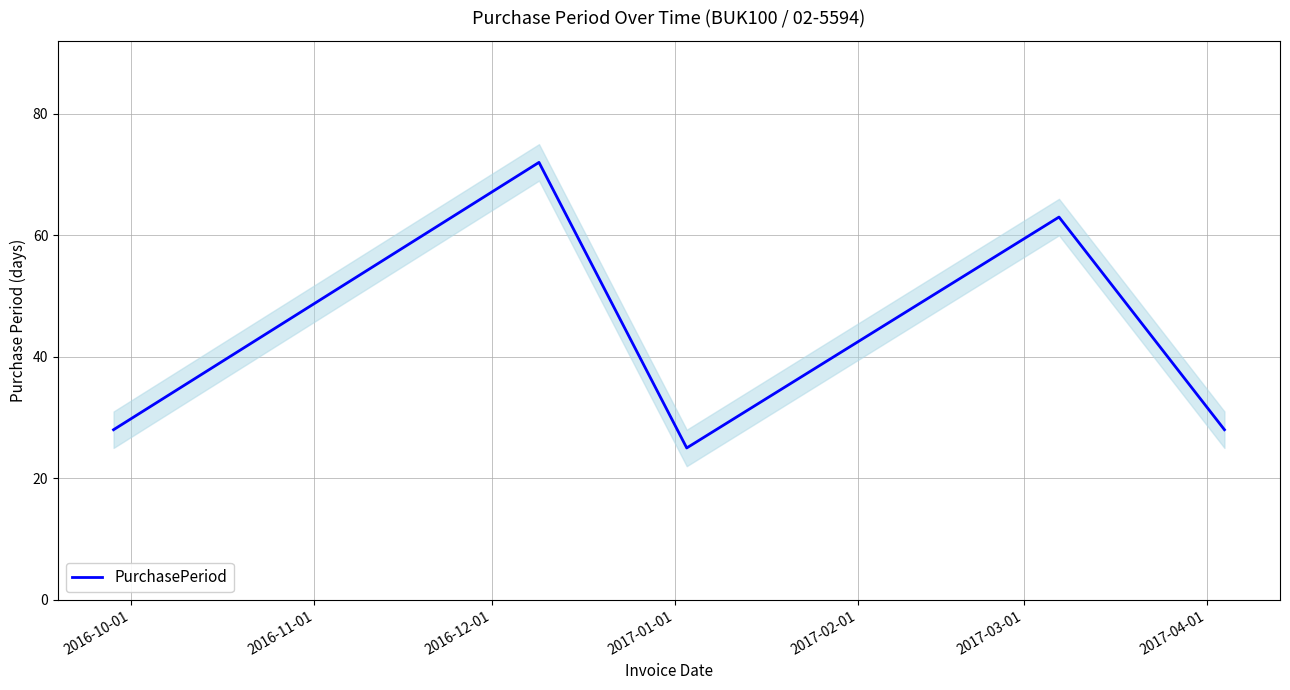

What is the maximum value for PurchasePeriod?

72